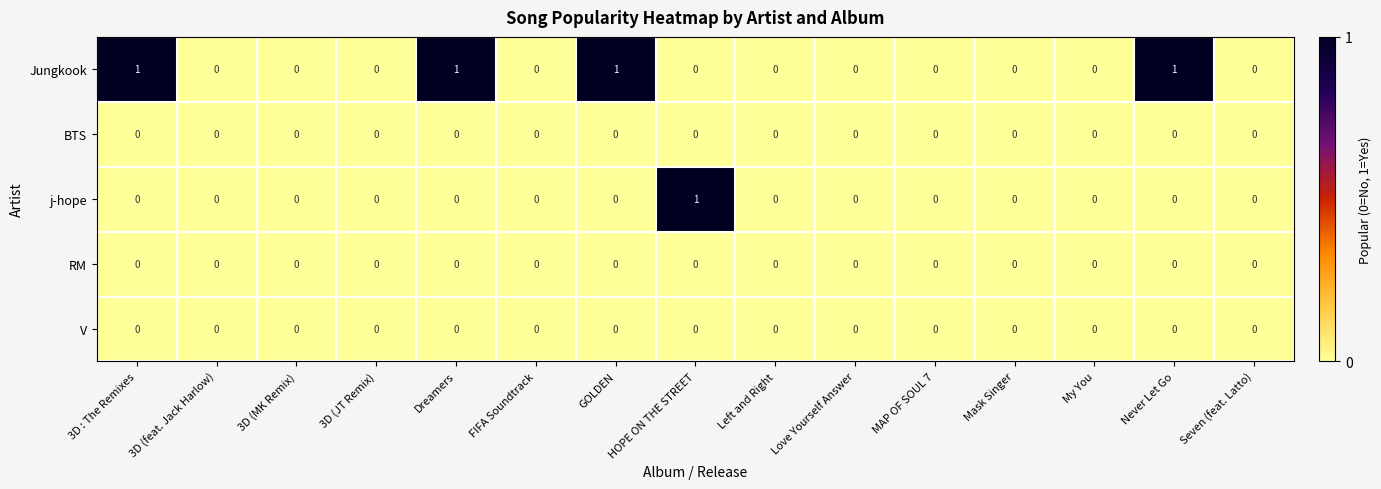

What is the greatest value displayed?

1